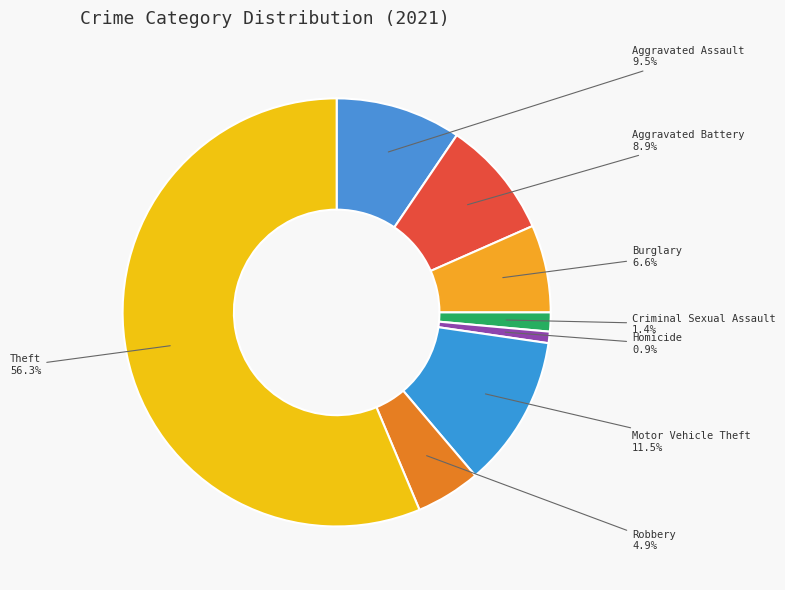

How many segments does this pie chart have?

8